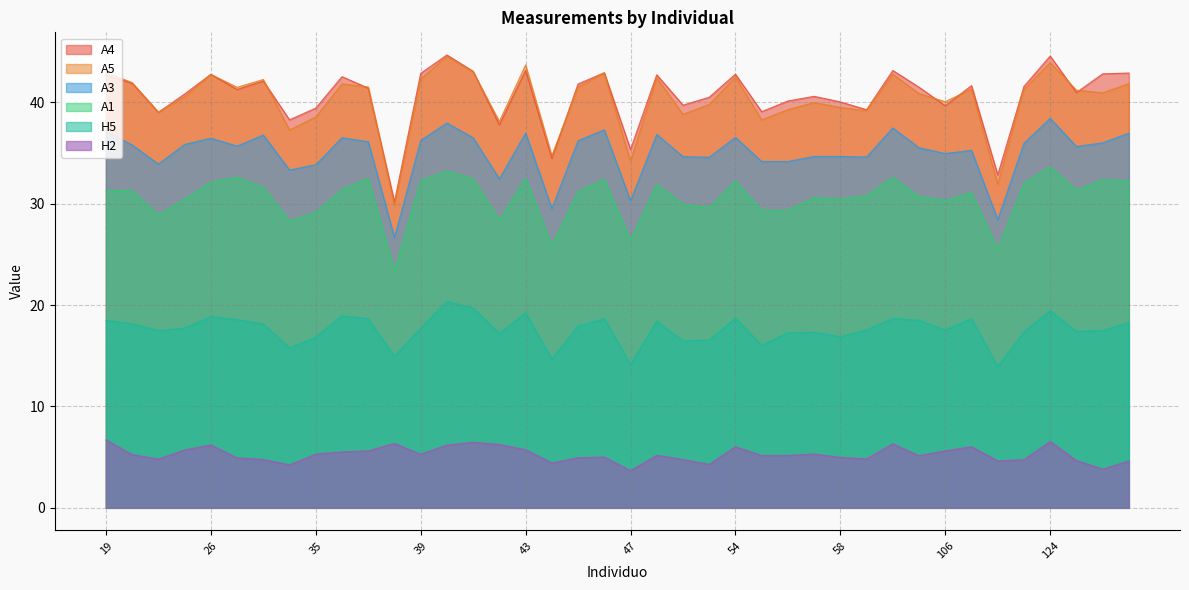

Which series changed the most between 35 and 42?

A4